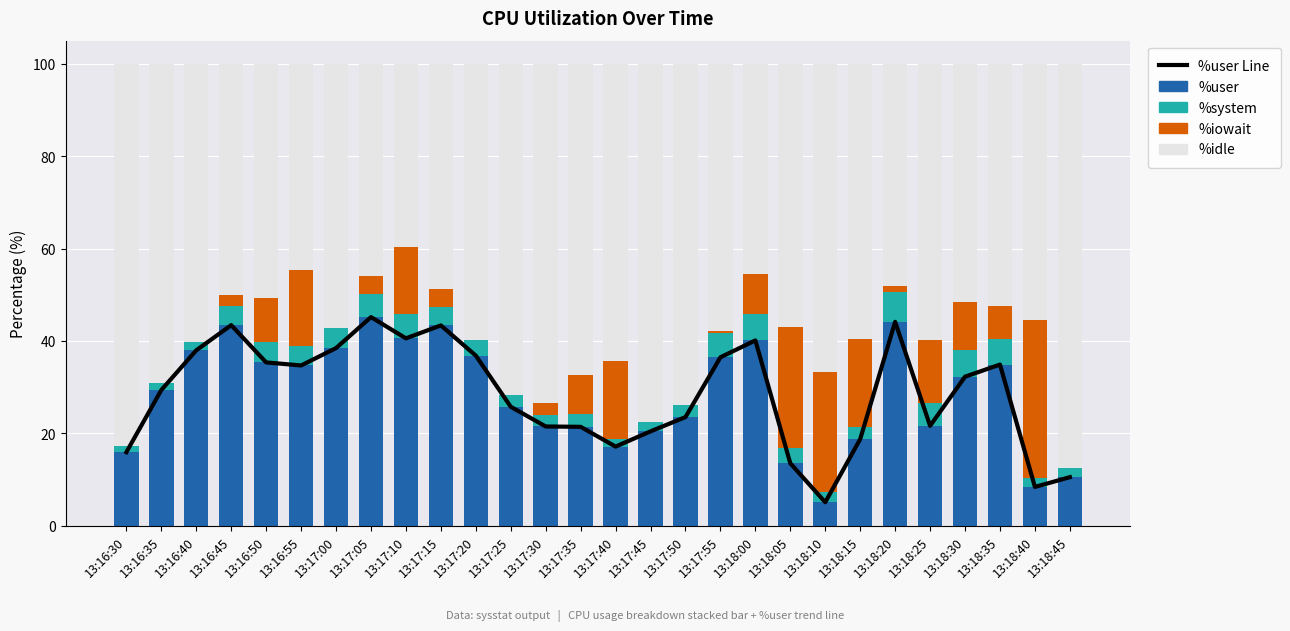

Count the number of categories in the chart.

28